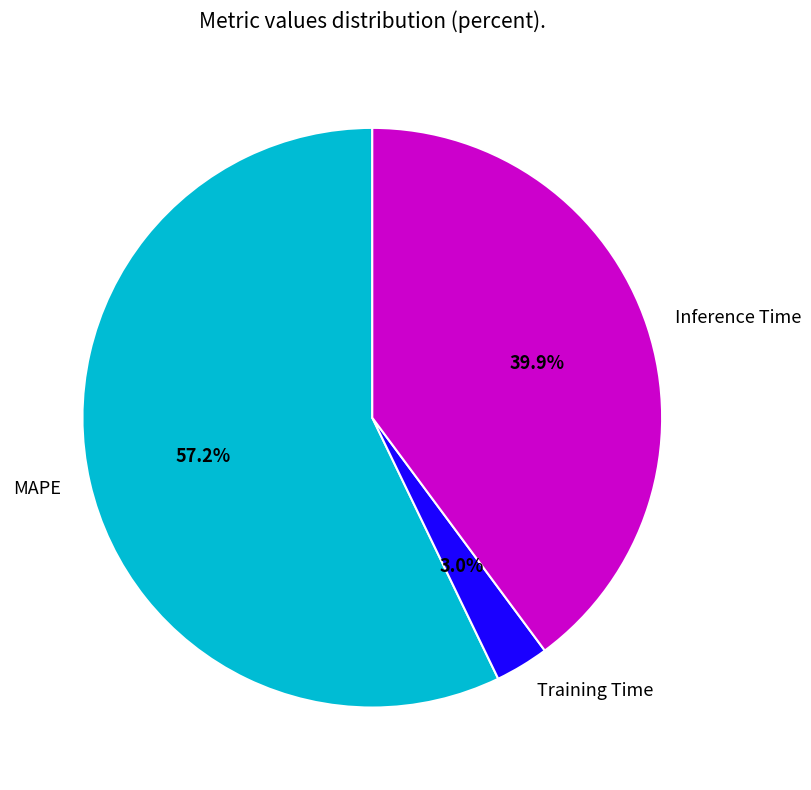

Which category accounts for the majority?

MAPE